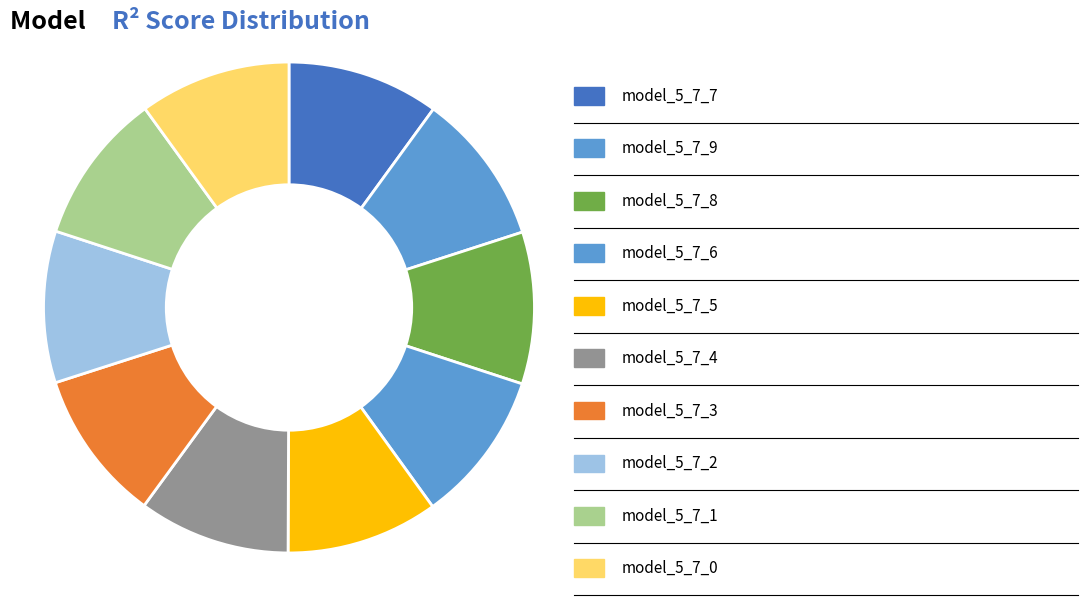

How many segments does this pie chart have?

10